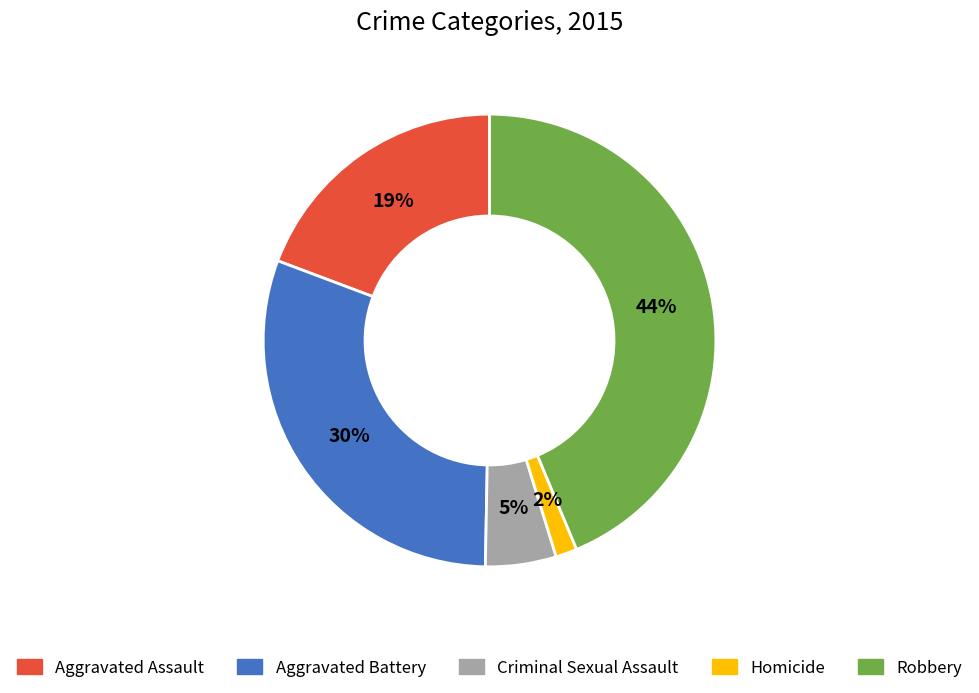

To the nearest percent, what percentage of the pie is Aggravated Assault?

19%